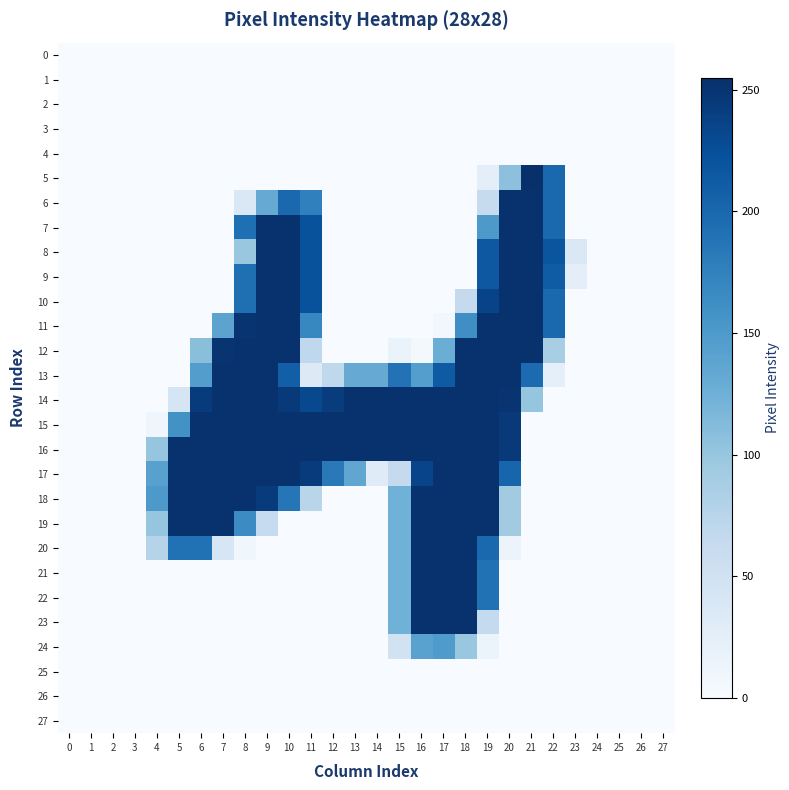

Rank the series at 17 from highest to lowest value.

14, 15, 16, 17, 18, 19, 20, 21, 22, 23, 13, 24, 12, 11, 0, 1, 2, 3, 4, 5, 6, 7, 8, 9, 10, 25, 26, 27